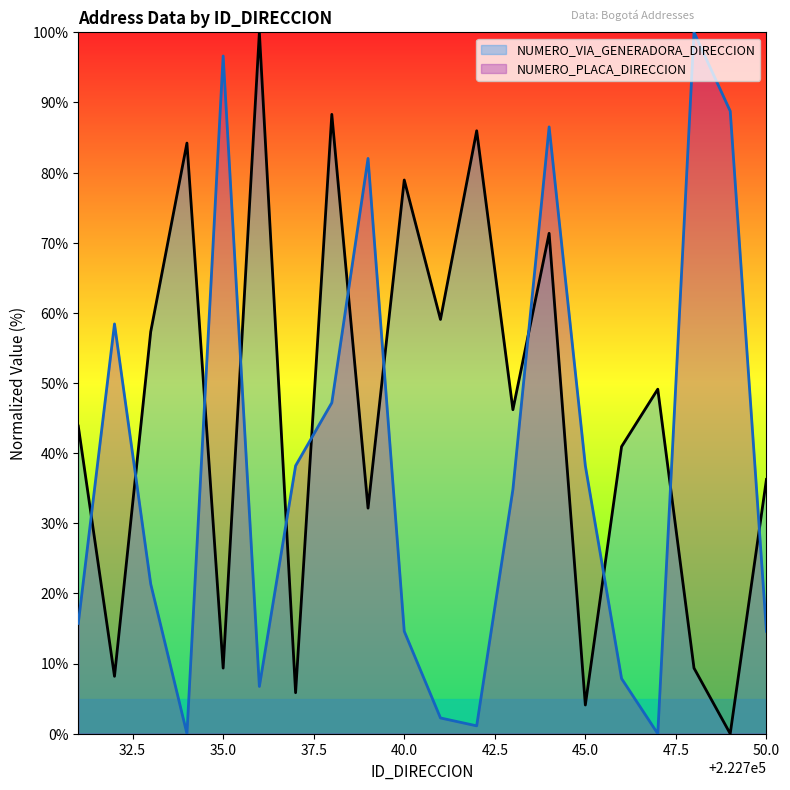

Reading left to right, list all the values displayed in this chart.

NUMERO_VIA_GENERADORA_DIRECCION: 43.9	8.2	57.3	84.2	9.4	100.0	5.8	88.3	32.2	78.9	59.1	86.0	46.2	71.3	4.1	40.9	49.1	9.4	0.0	36.3
NUMERO_PLACA_DIRECCION: 15.7	58.4	21.3	0.0	96.6	6.7	38.2	47.2	82.0	14.6	2.2	1.1	34.8	86.5	38.2	7.9	0.0	100.0	88.8	14.6